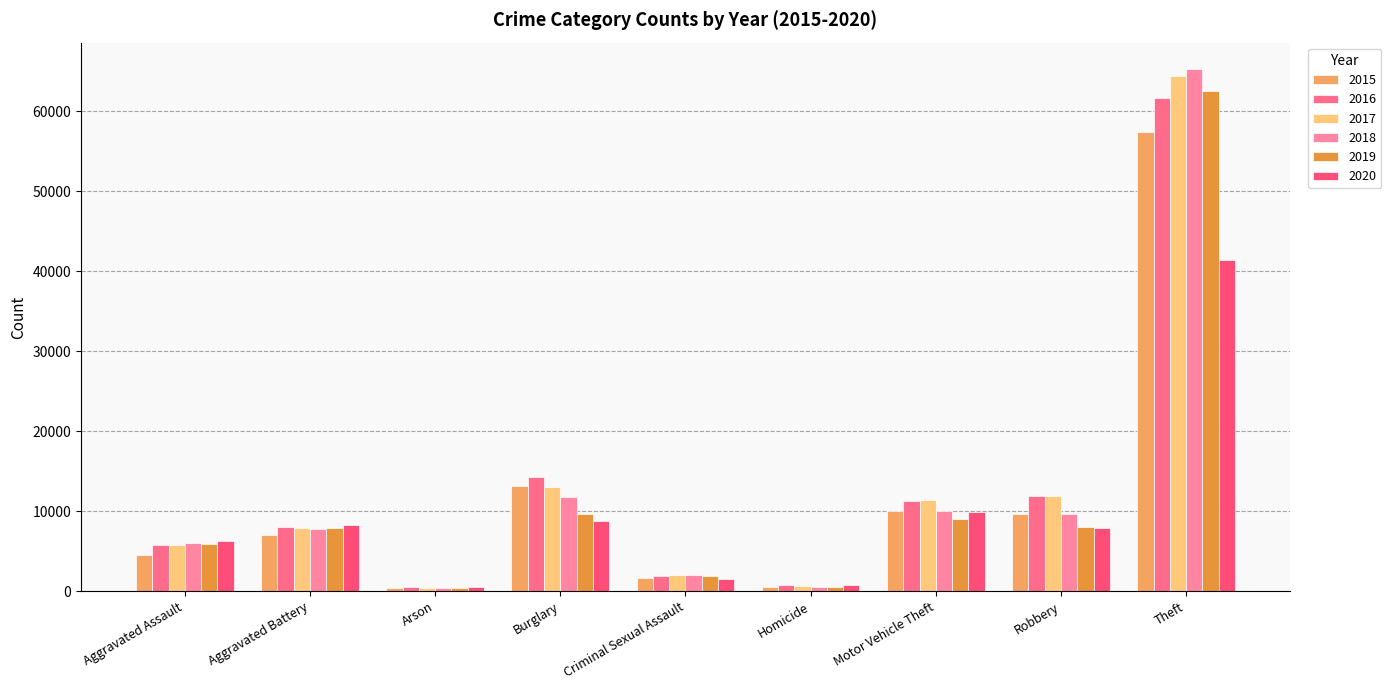

How many values in the 2020 series are below 7855?

4